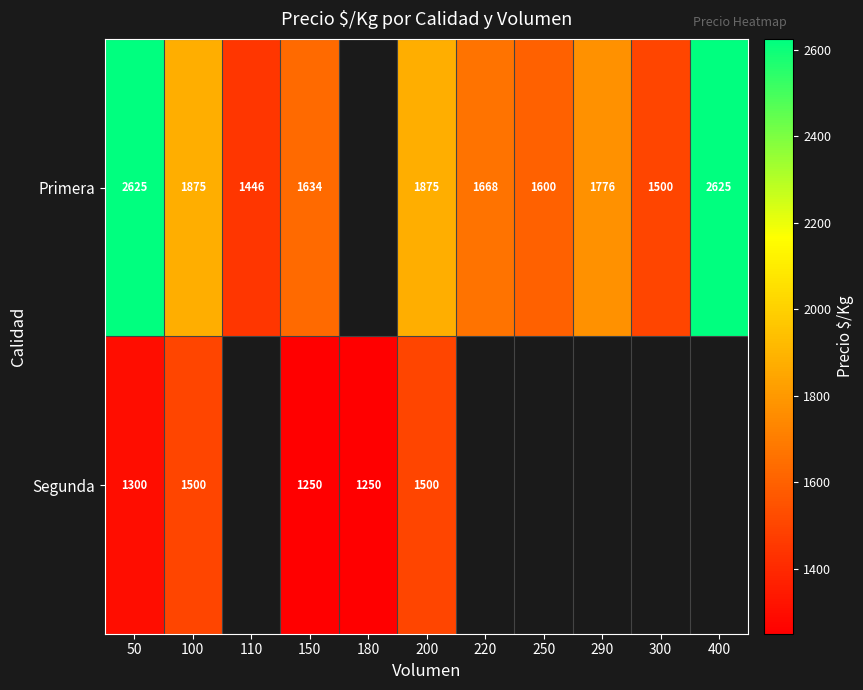

What is the total value across all series at 200?

3375